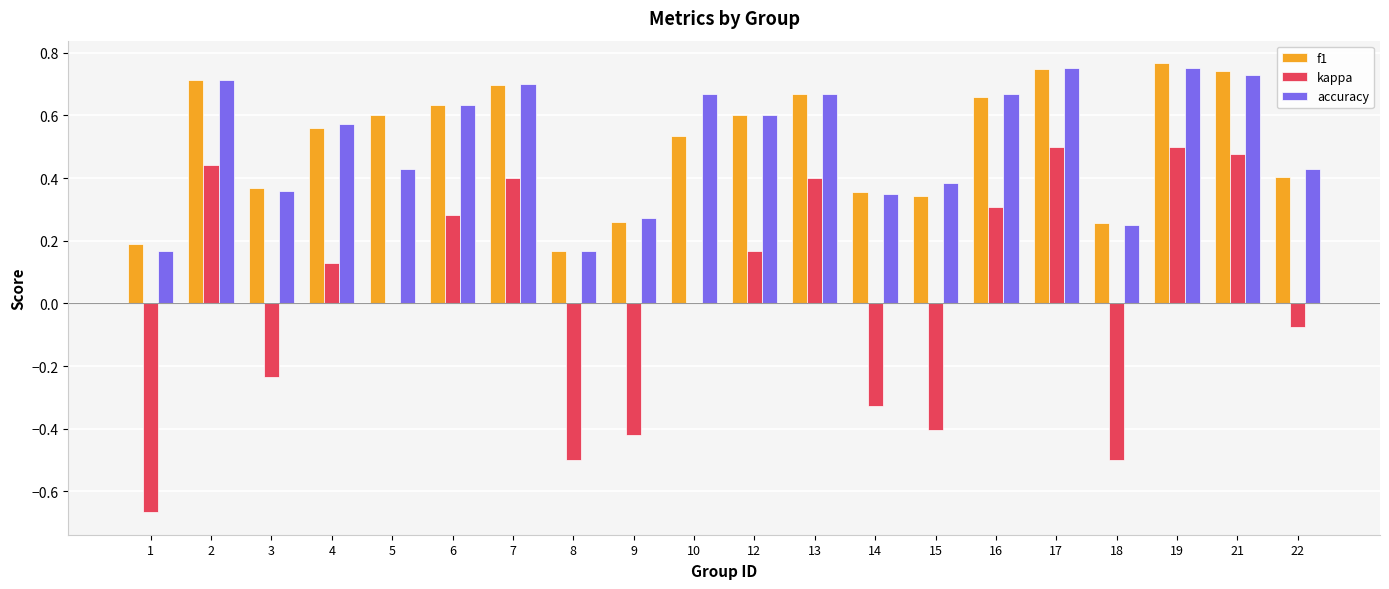

Which series changed the most between 10 and 19?

kappa